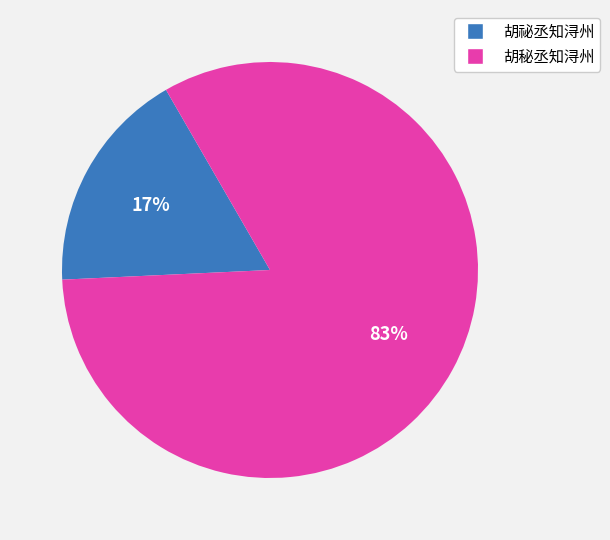

Is there any slice that represents more than half of the pie?

Yes